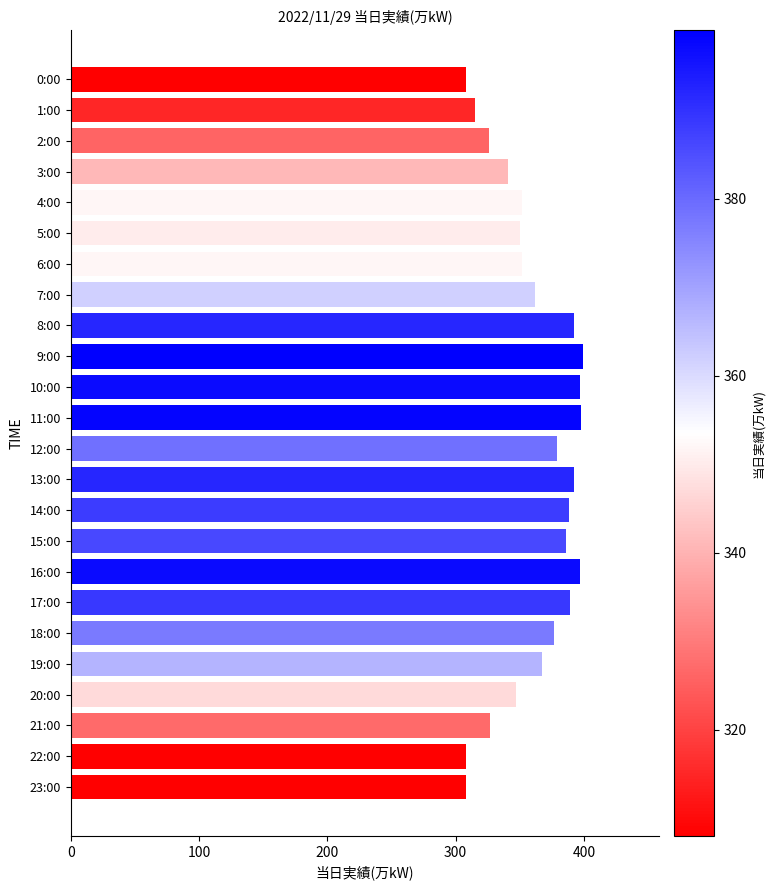

What is the smallest value displayed?

308